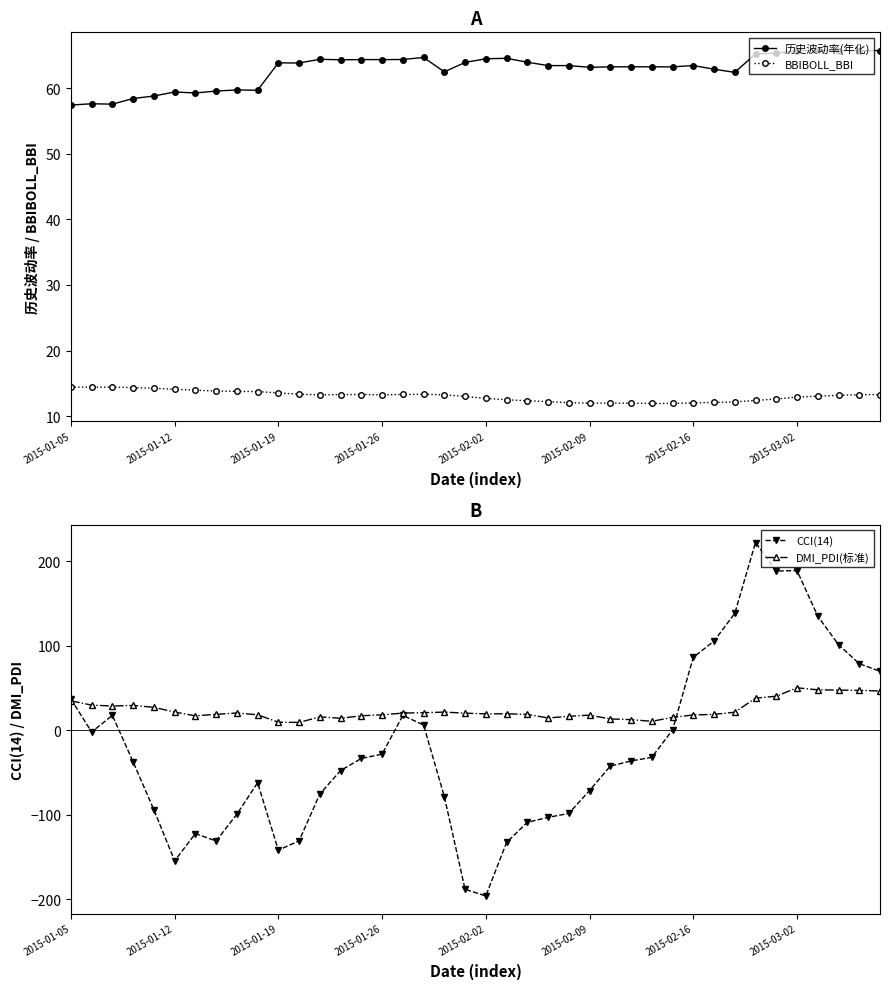

True or false: BBIBOLL_BBI has more than 2 points higher than both neighbors.

True